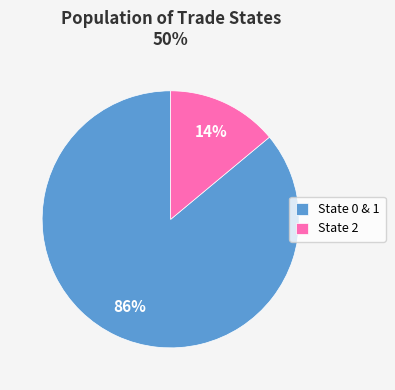

To the nearest percent, what is the difference between the largest and smallest slice percentages?

72%